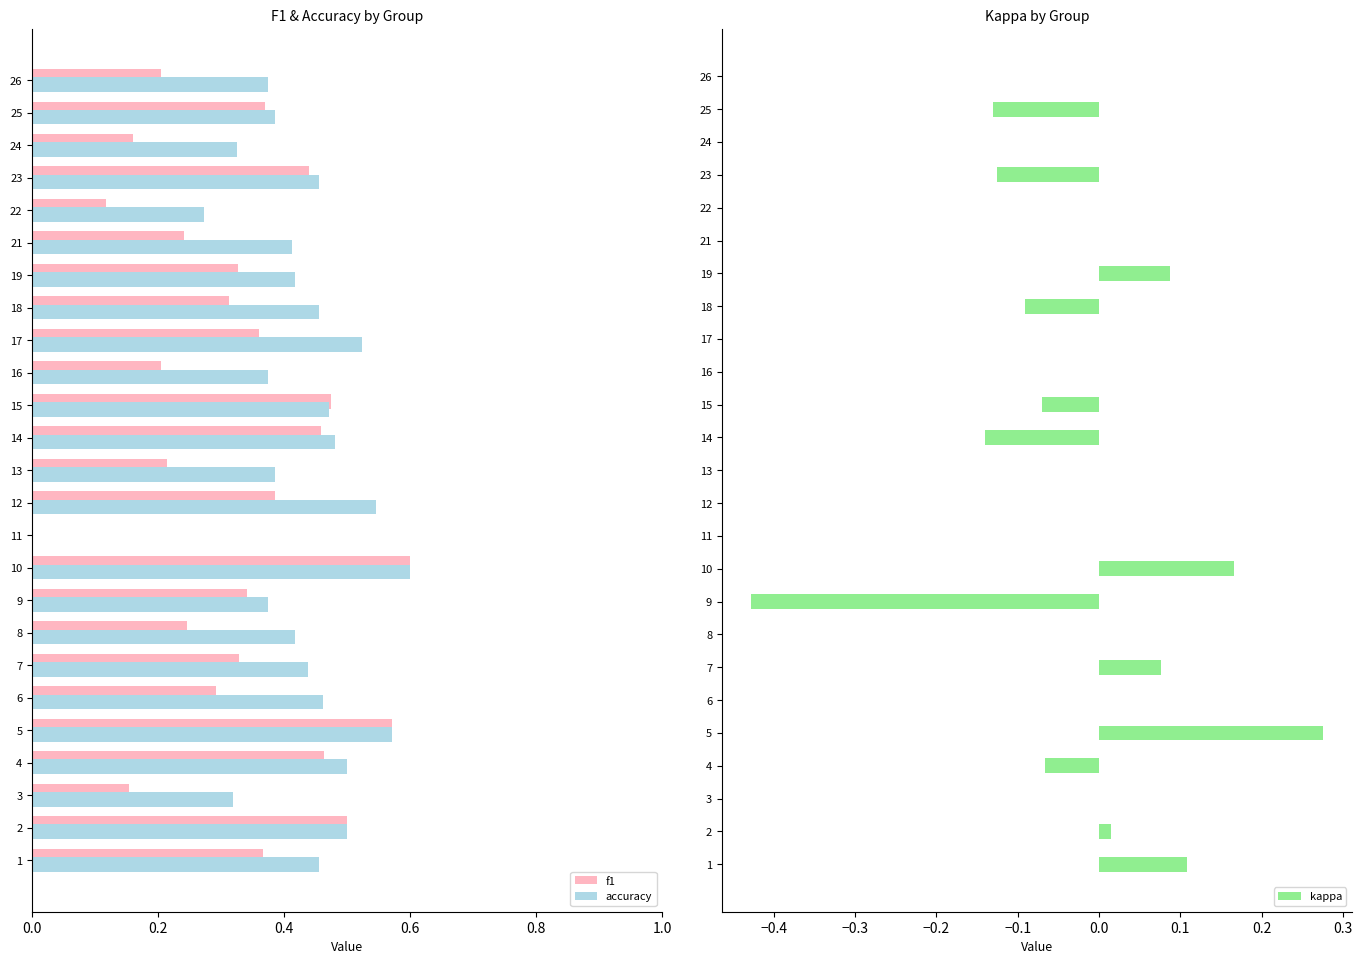

The accuracy series shows 0.8 at 4. True or false?

False